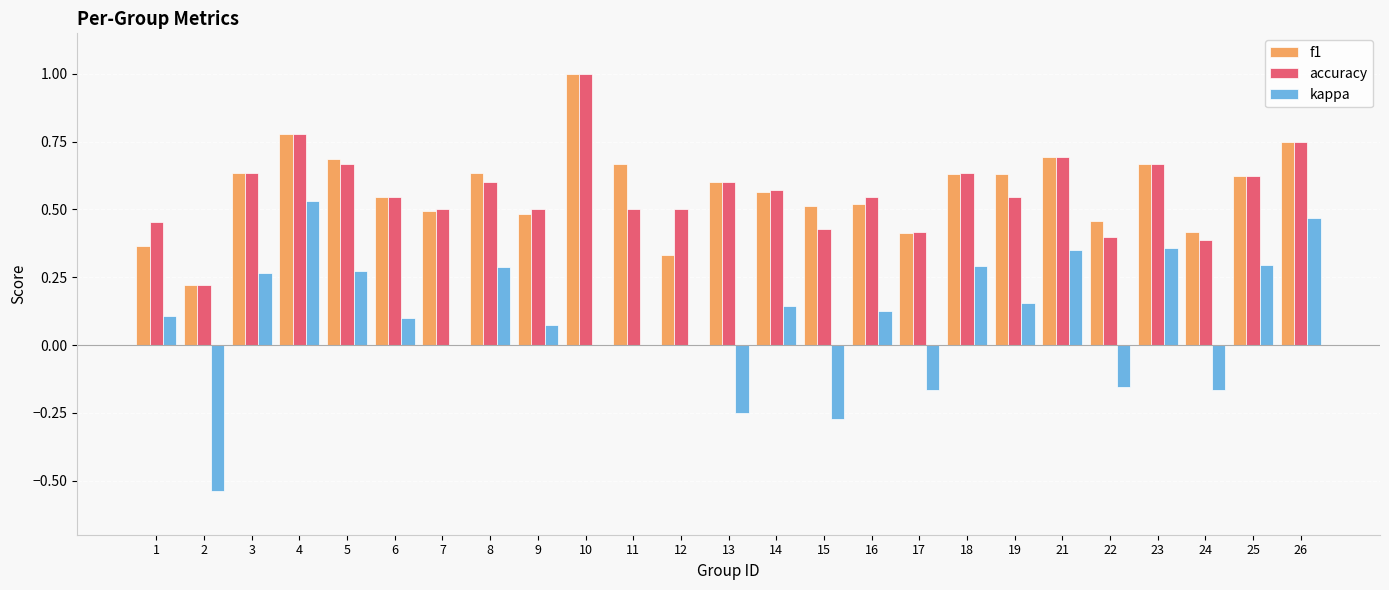

True or false: accuracy has a value of 0.6 at 14.

True